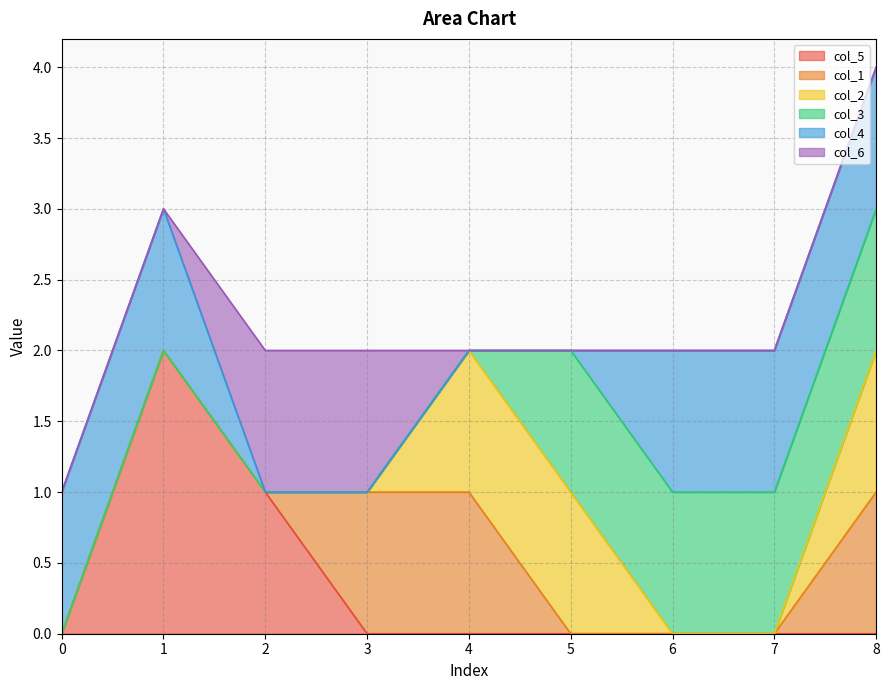

Which series changed the most between 5 and 6?

col_2